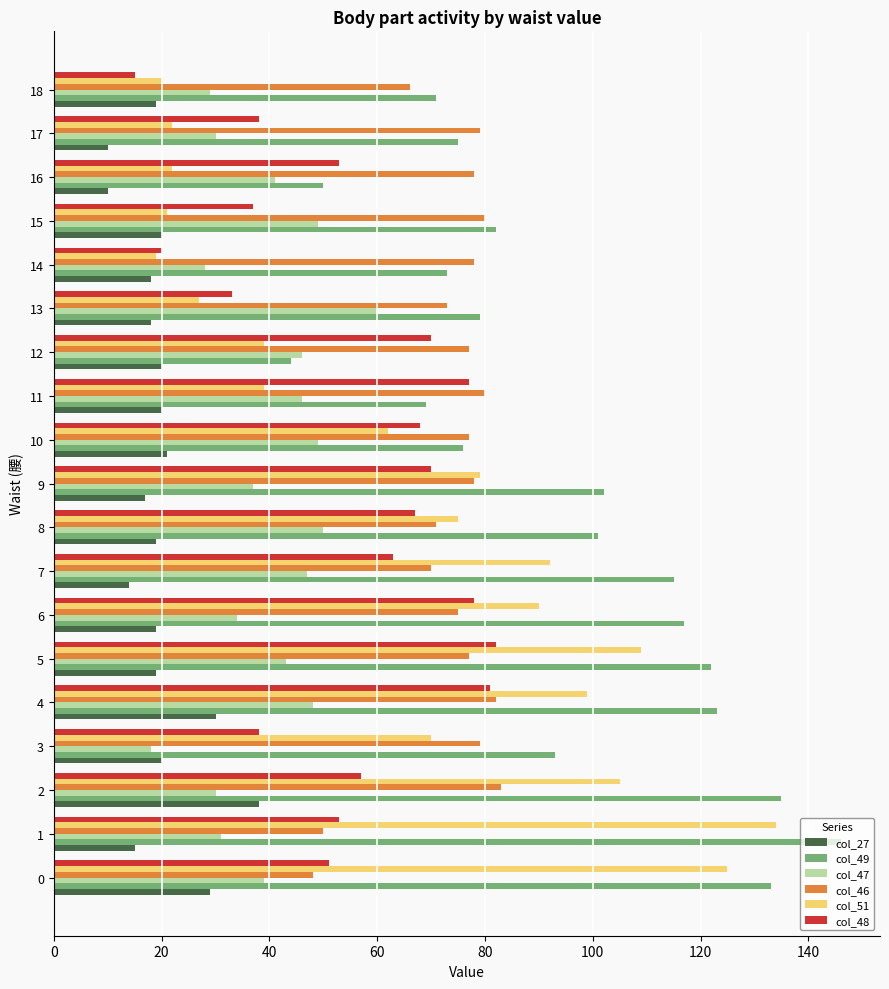

Which series changed the most between 7 and 10?

col_49